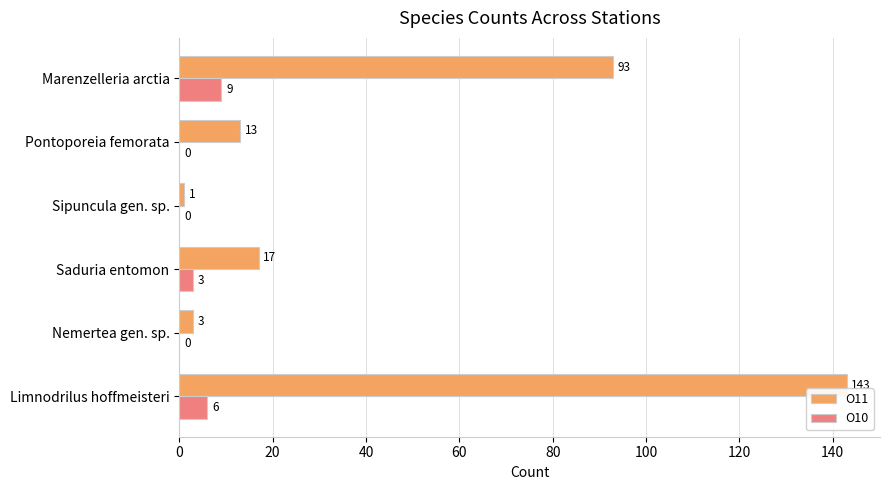

Count the О10 values in the range 0 to 6.

5